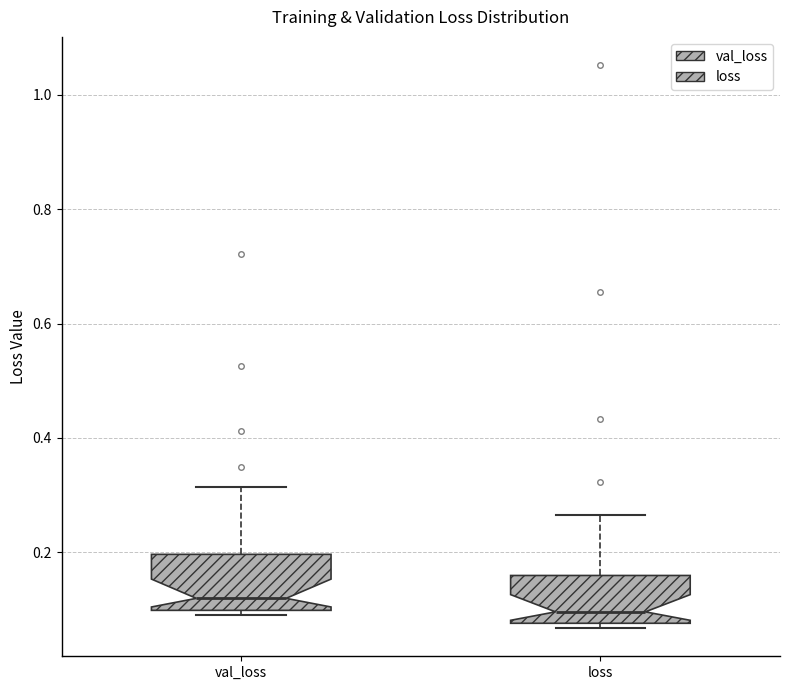

Which box has the lowest median line?

loss